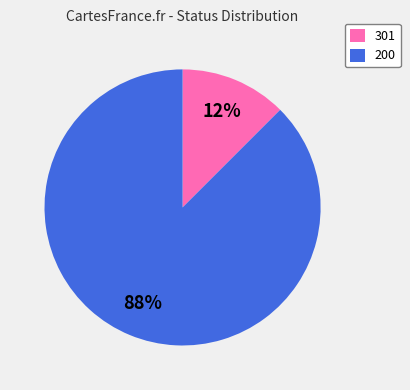

To the nearest percent, what is the combined percentage of 301 and 200?

100%